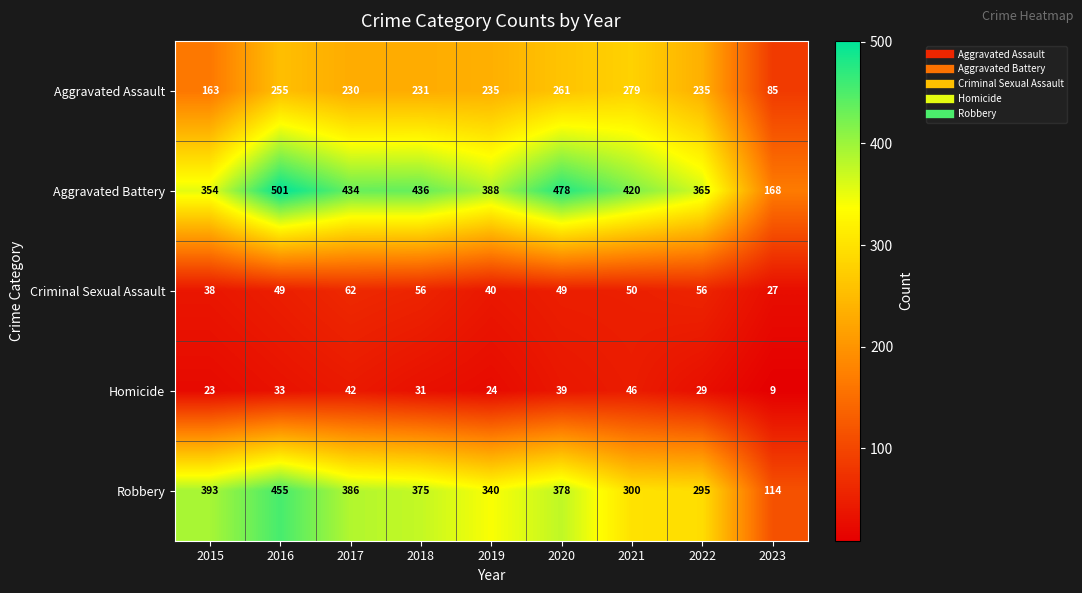

List the series in order of their peak value, highest first.

Aggravated Battery, Robbery, Aggravated Assault, Criminal Sexual Assault, Homicide